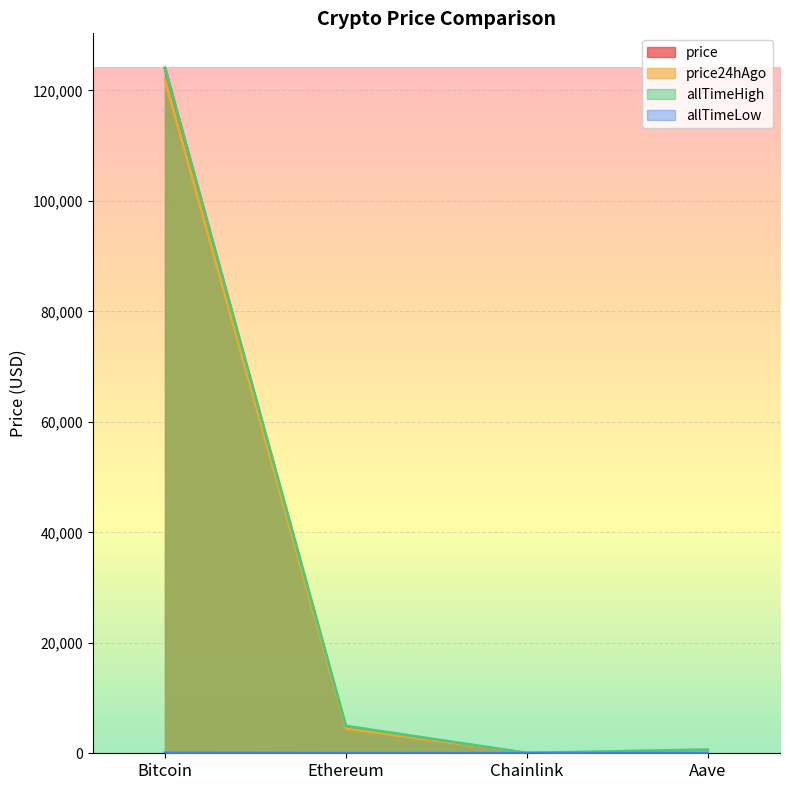

What is the value of the allTimeHigh point at the 1st from the left?

124128.0